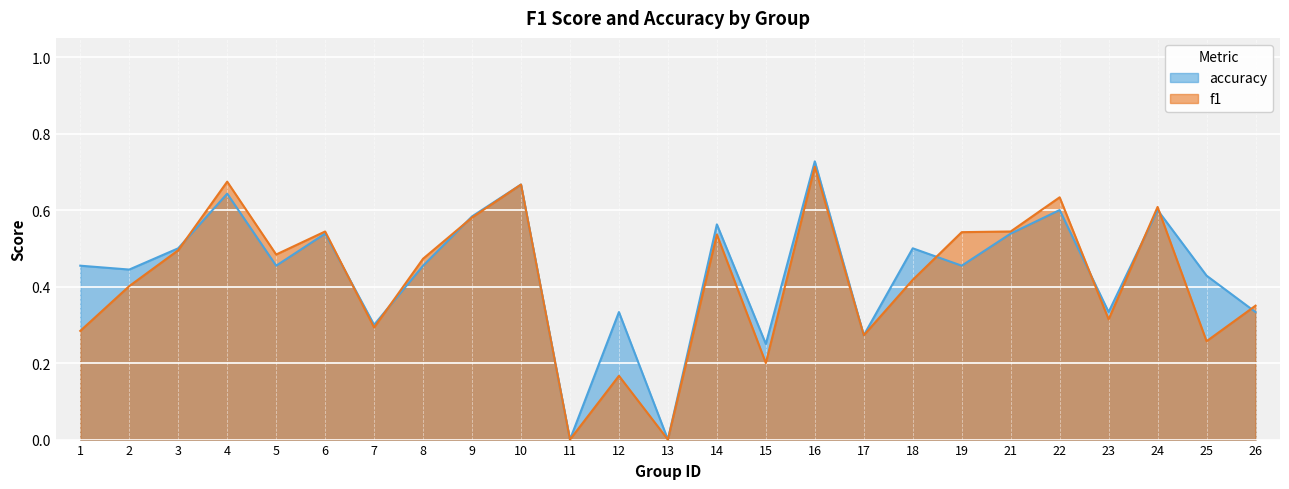

How many intersections are there between f1 and accuracy?

9